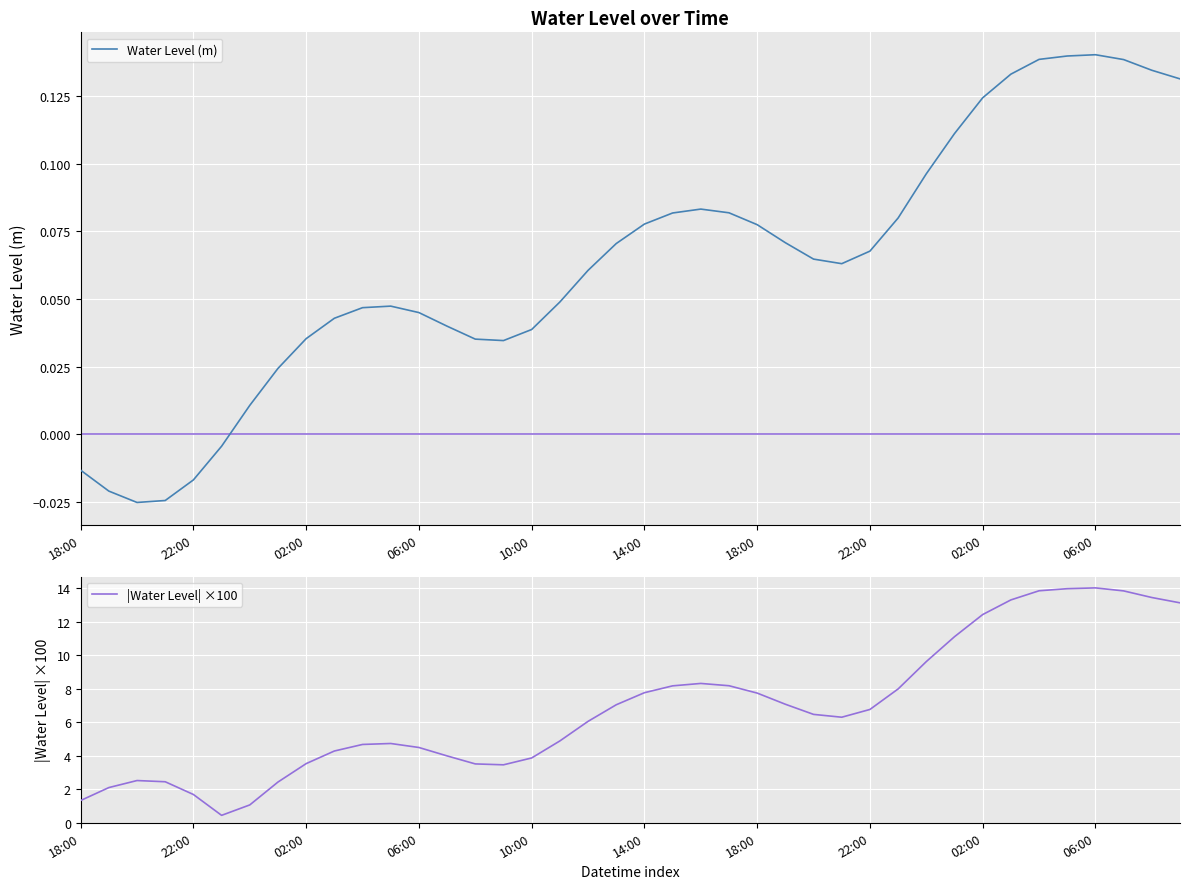

How many interior local valleys does the |Water Level| ×100 series have?

3